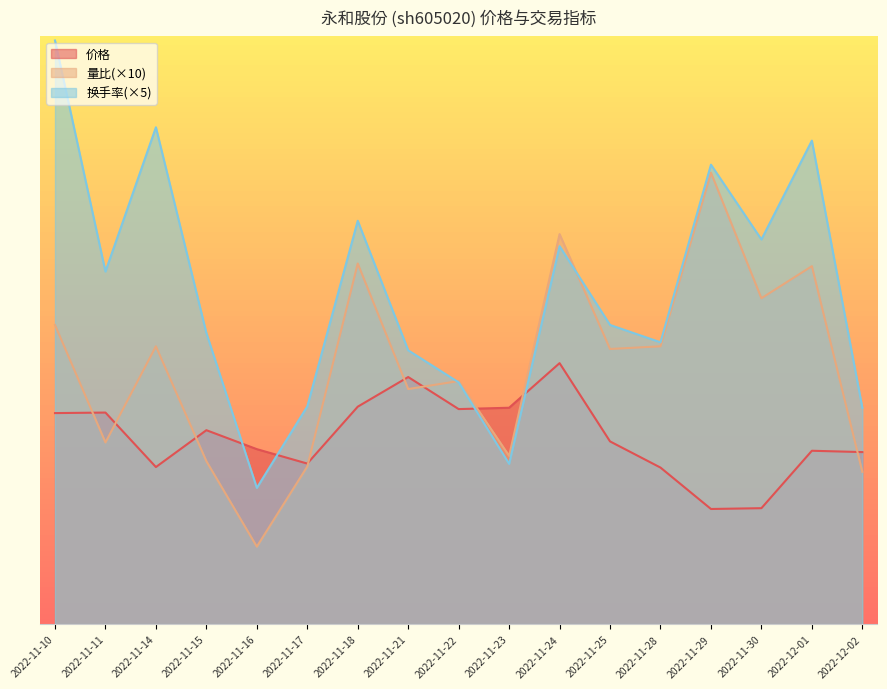

Where do 量比 and 换手率 first cross each other?

2022-11-21 and 2022-11-22